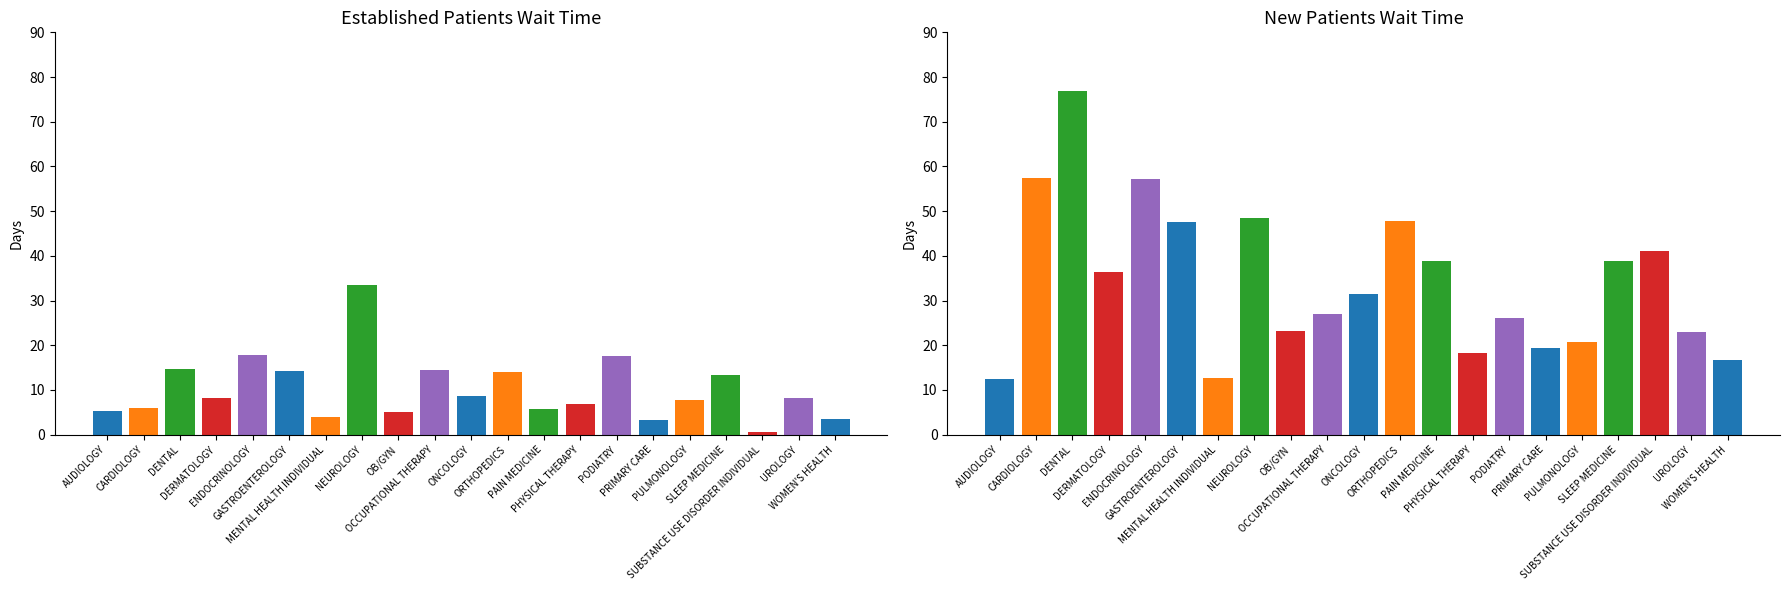

What is the sum of the EstablishedPatients values at NEUROLOGY and DENTAL?

48.1